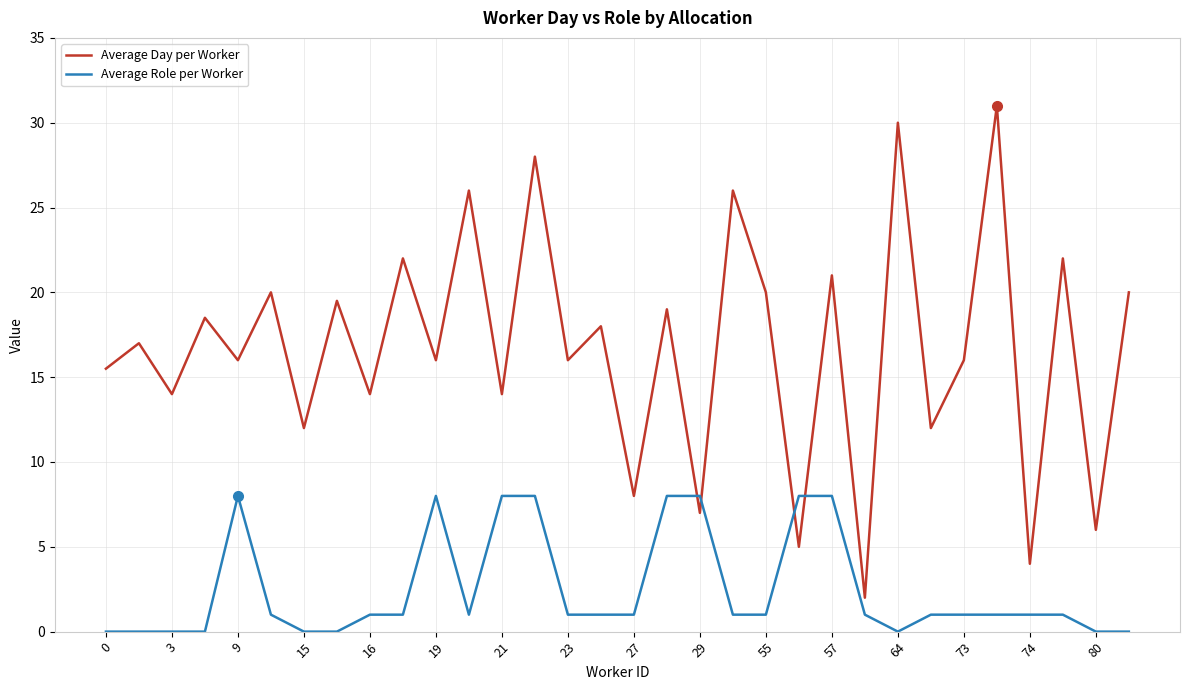

How many intersections are there between Average Day per Worker and Average Role per Worker?

4